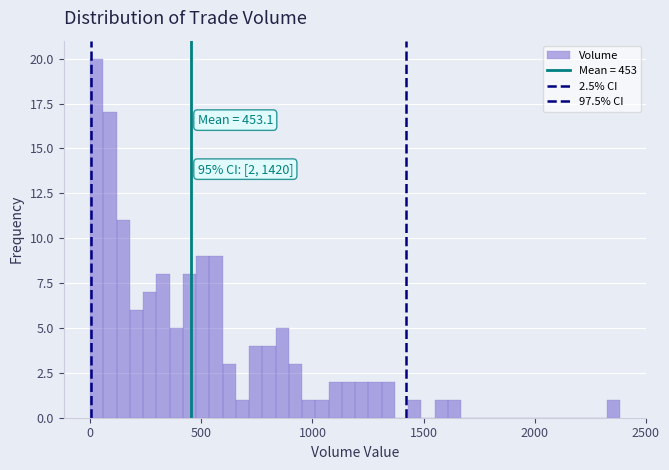

Read against the x-axis, roughly where is the centre of the tallest bar?

50